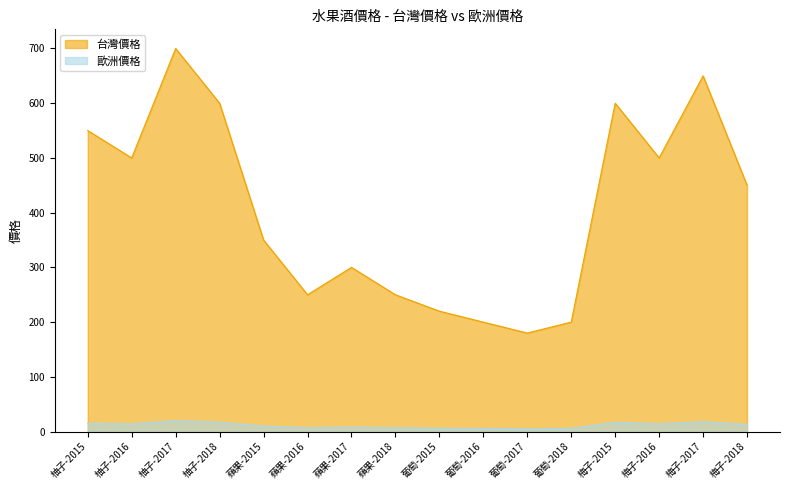

What is the sum of all 台灣價格 values?

6500